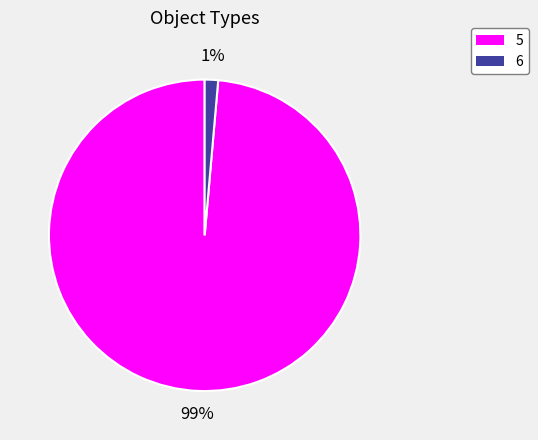

Which has a higher value, 6 or 5?

5